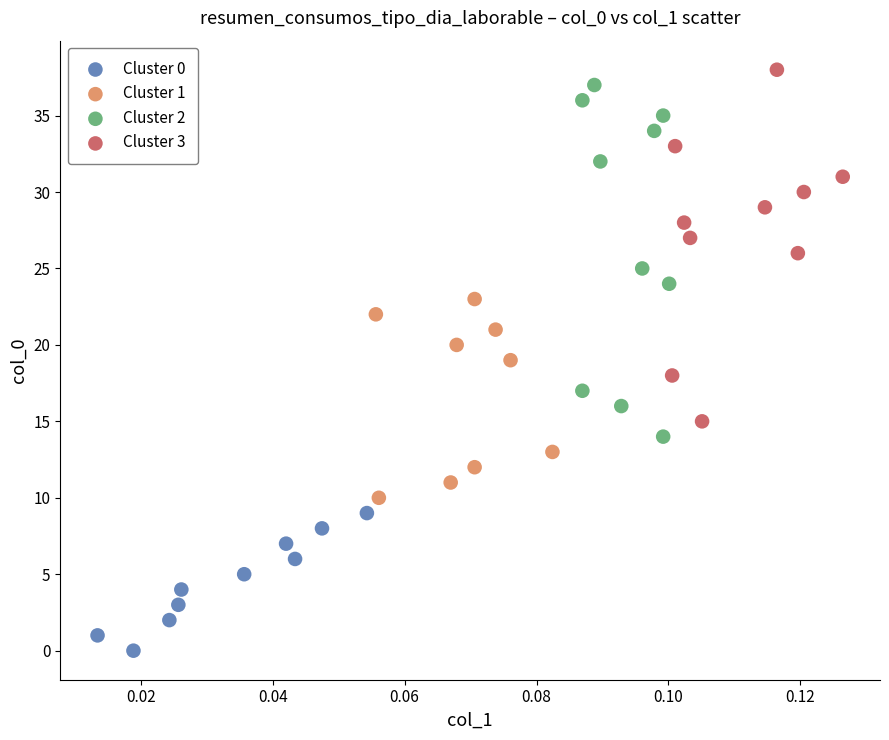

What are all the series names shown in the legend?

Cluster 0, Cluster 1, Cluster 2, Cluster 3